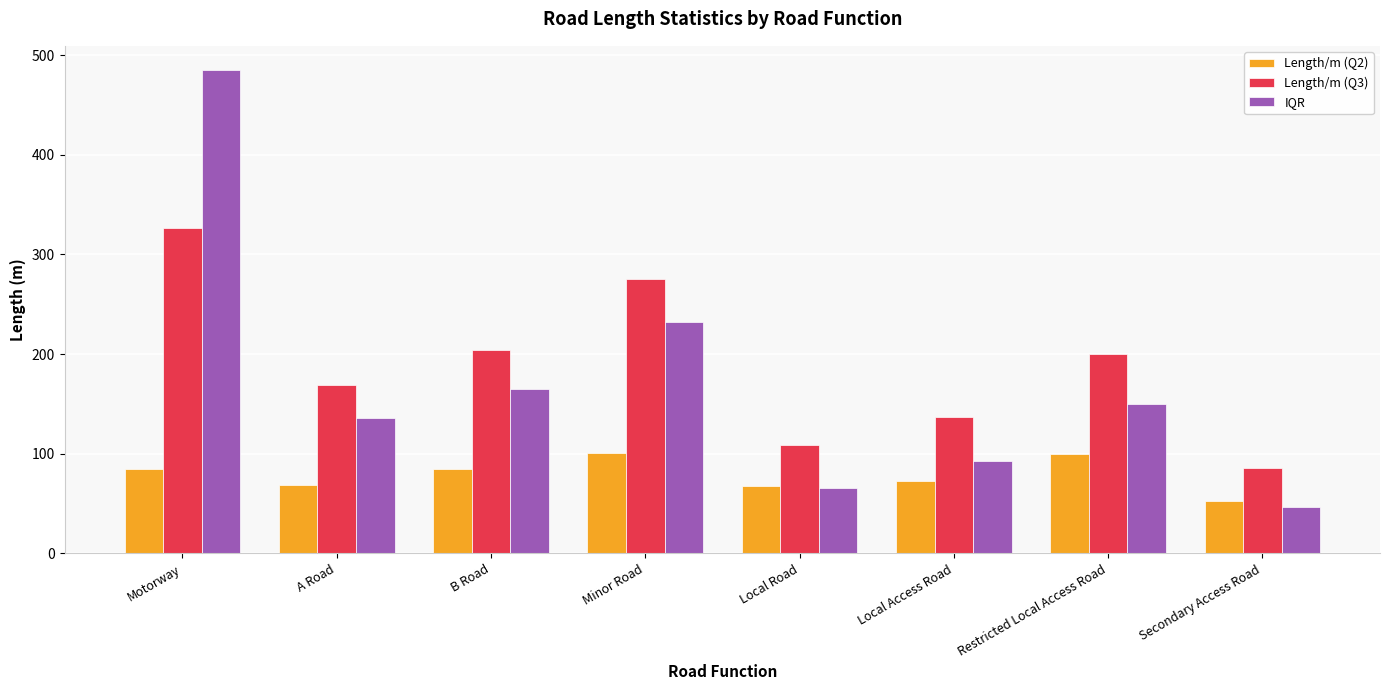

What is the highest value of the Length/m (Q3) series?

327